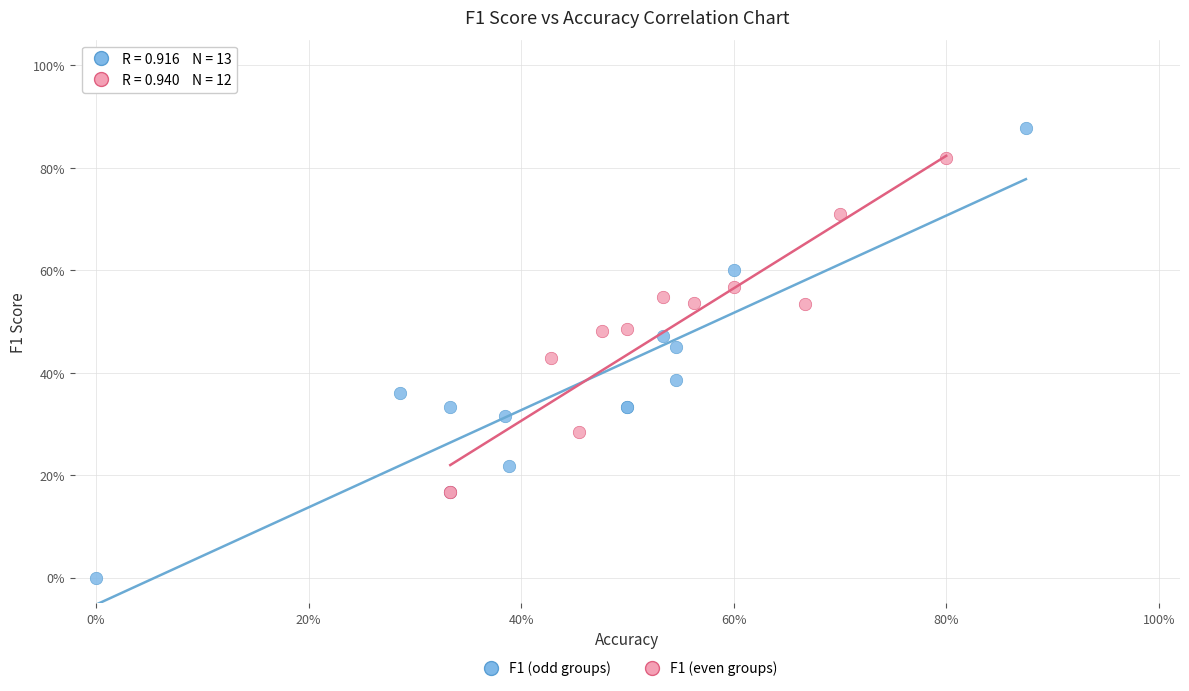

Which series reaches the minimum Y coordinate?

F1 (odd groups)